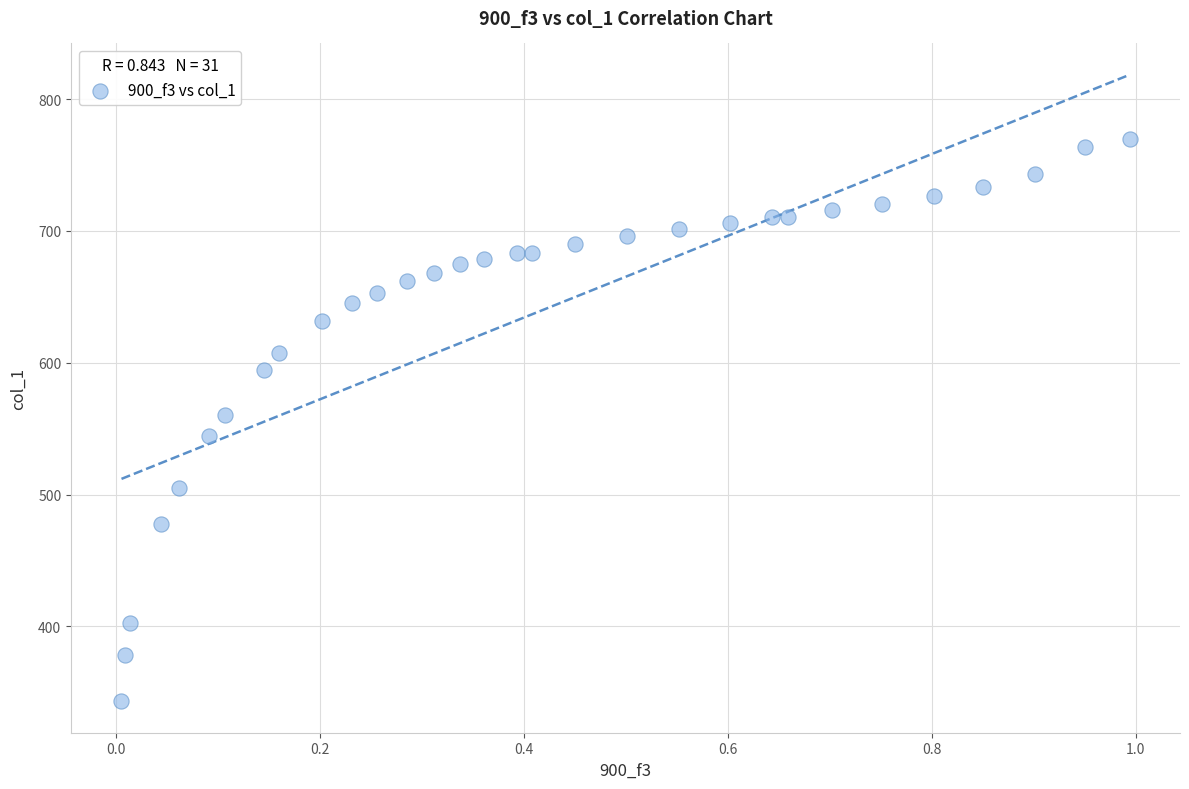

What is the range of Y values (max minus min)?

426.8